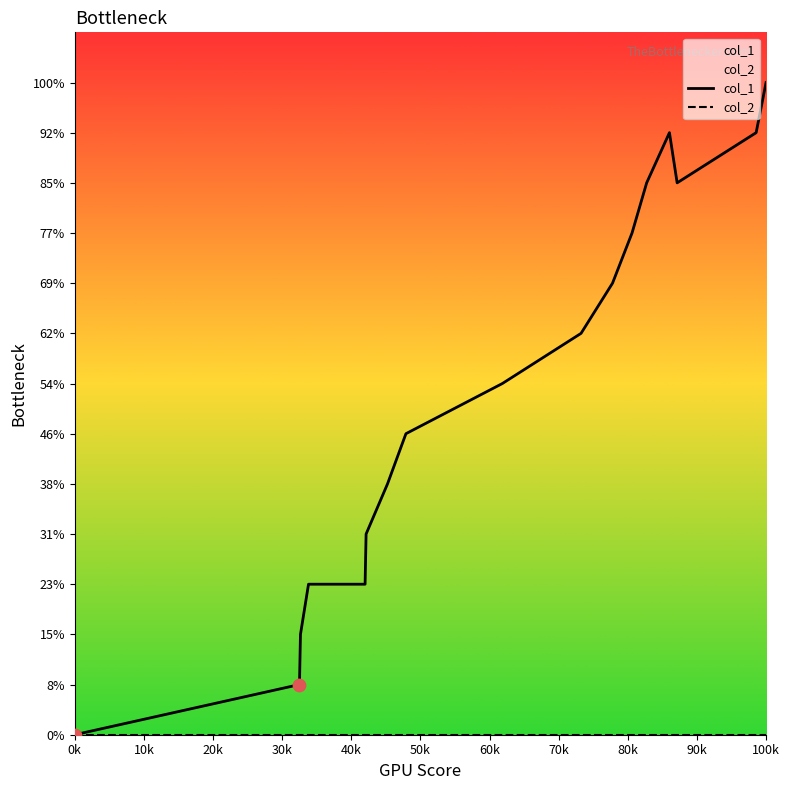

Which series has the largest total across all categories?

col_1